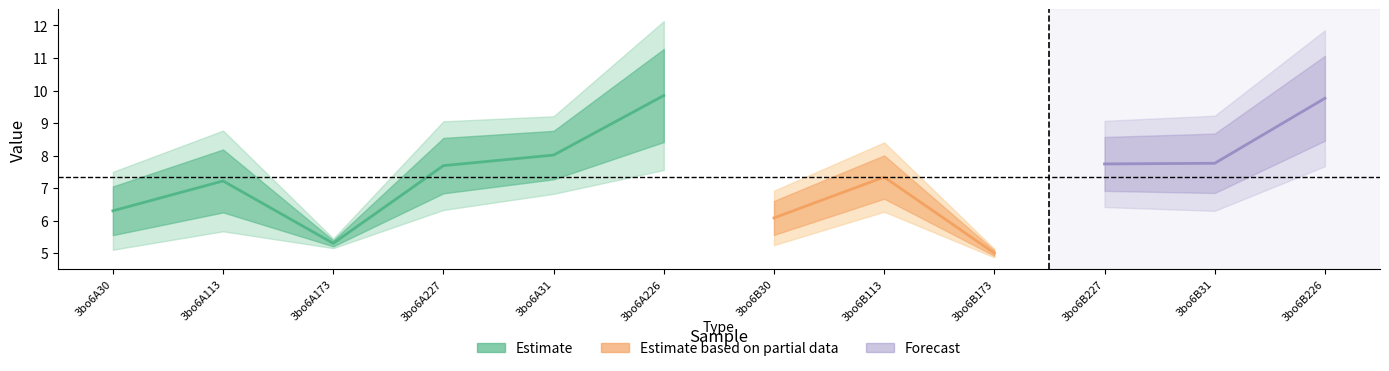

The value of col_7 at 3bo6A113 is 6.3. True or false?

True